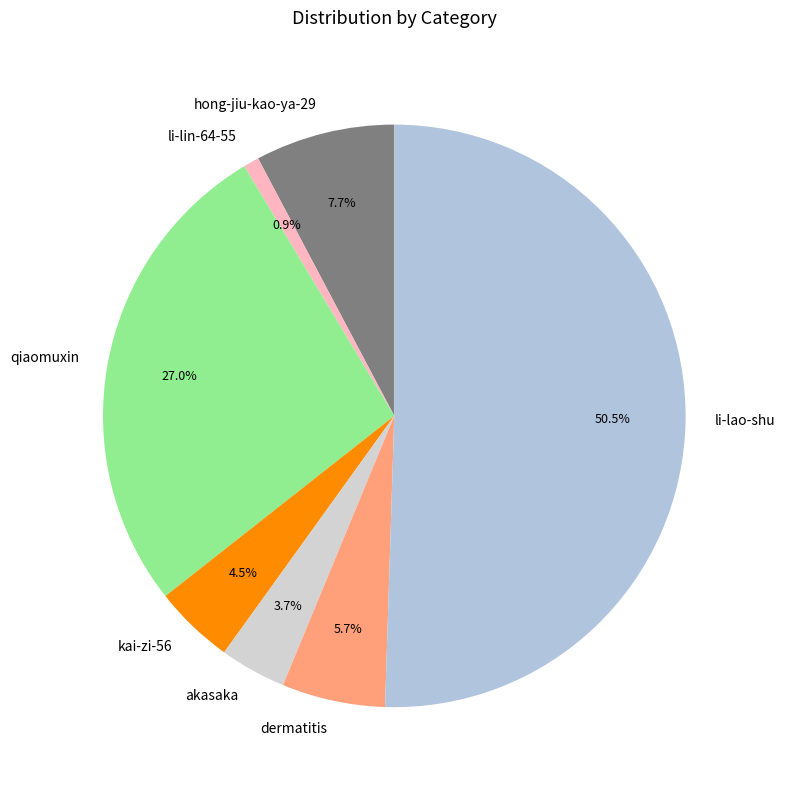

Which slice is the smallest?

li-lin-64-55